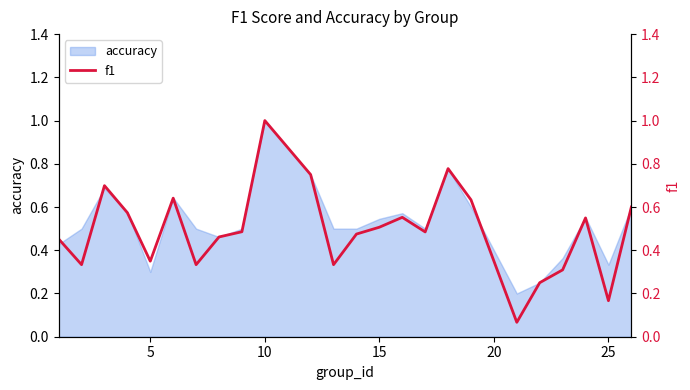

Which category has the highest value in the accuracy series?

10